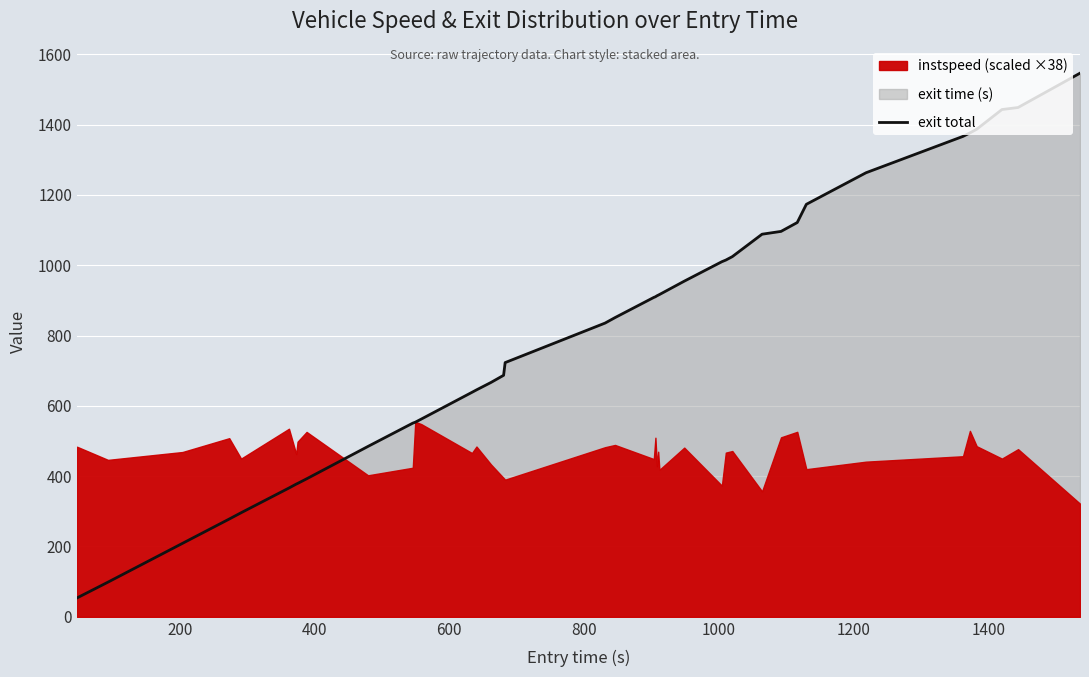

What is the lowest value of the exit total series?

53.6